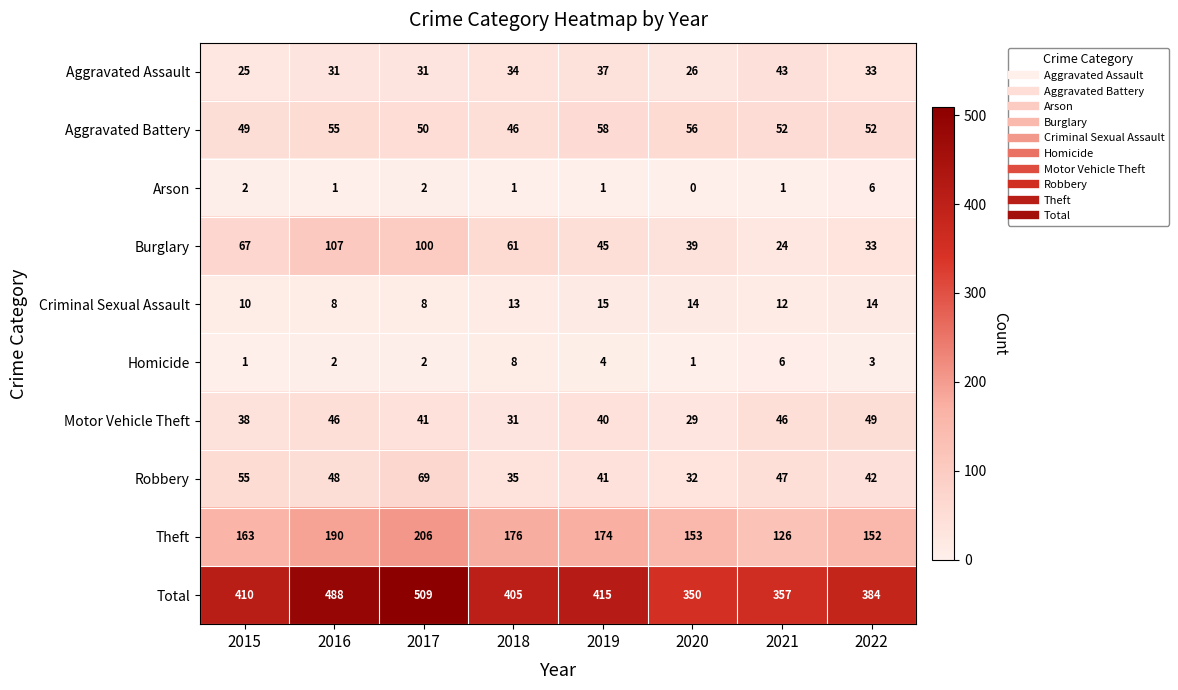

True or false: Total has a value of 405 at 2018.

True